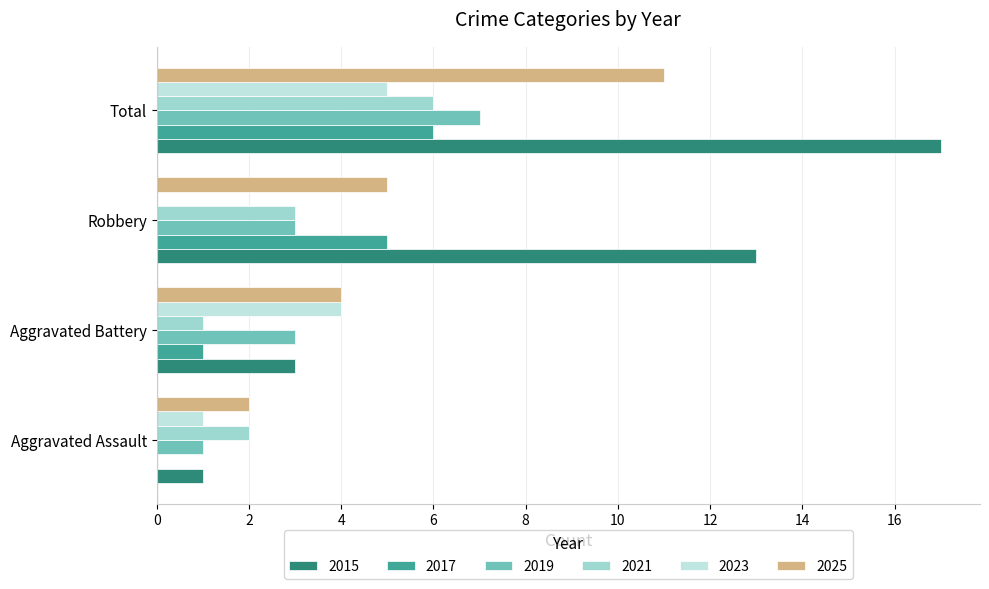

What is the approximate value of 2019 at Robbery?

3